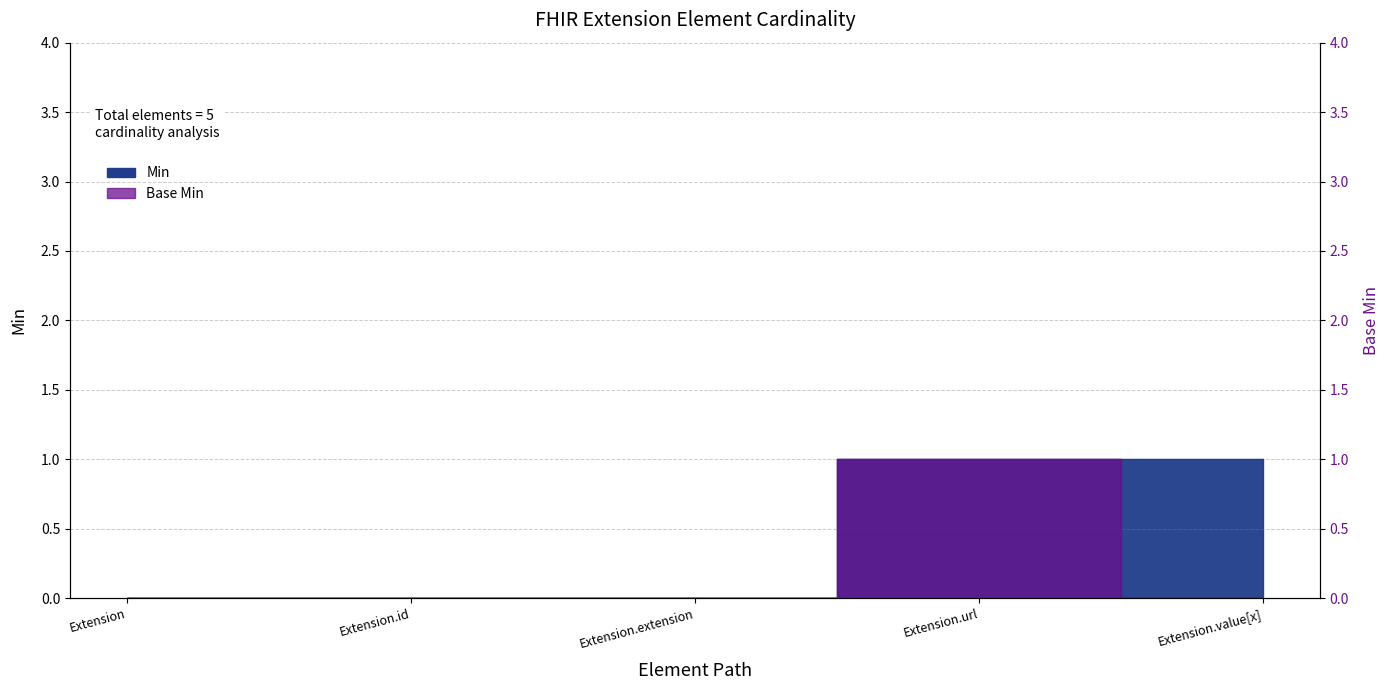

Which label corresponds to the smallest value in the chart?

Extension